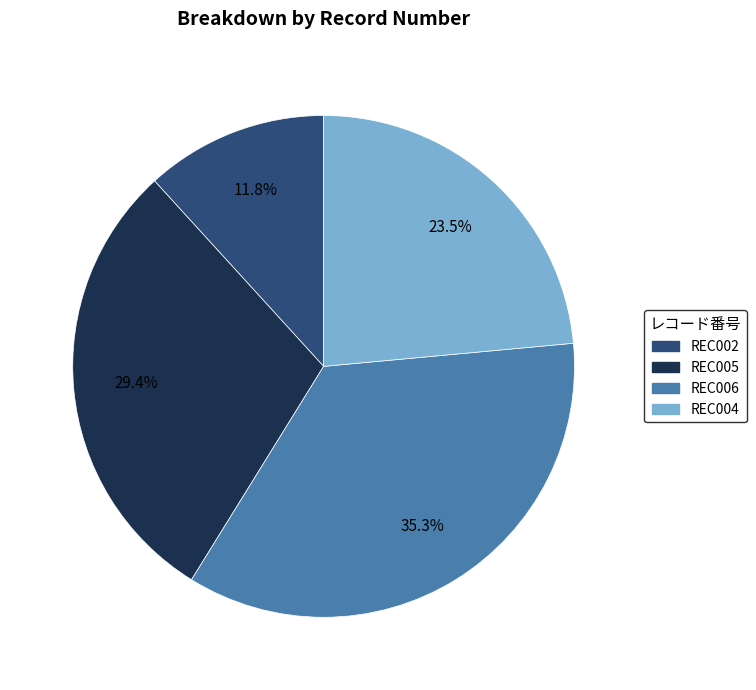

How much of the chart is everything except REC004?

76.5%